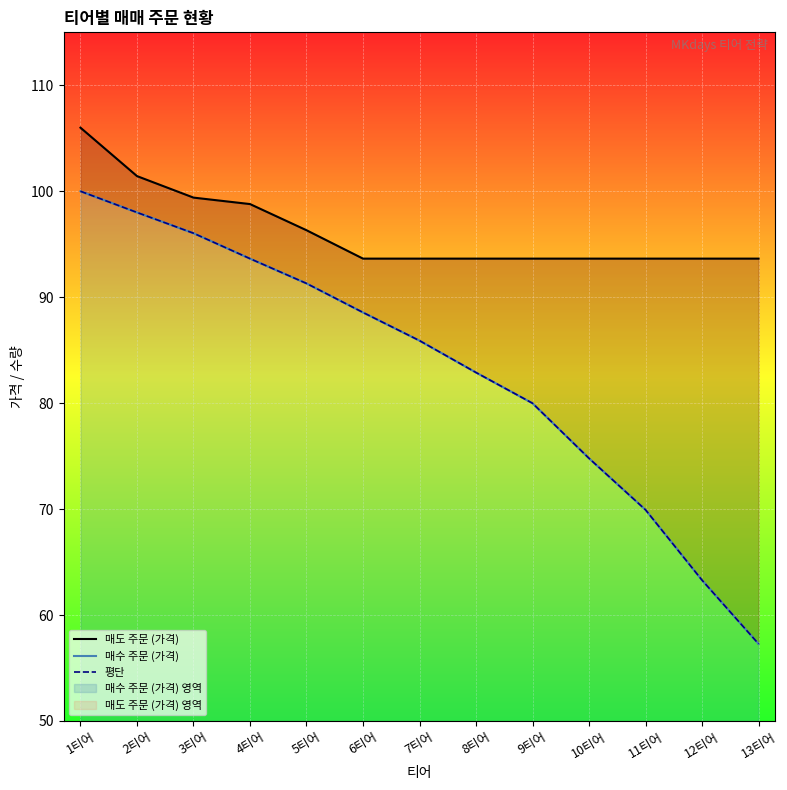

At which label does 평단 first exceed 85?

1티어